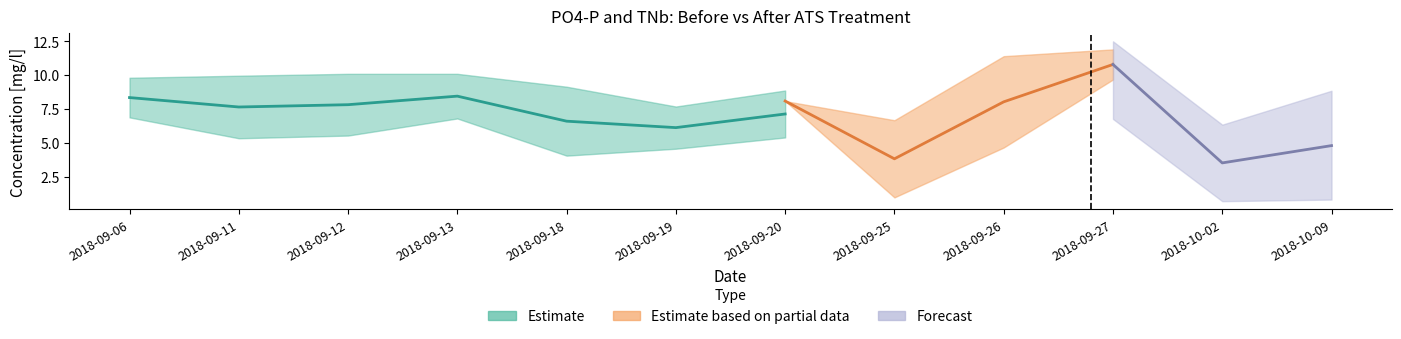

True or false: PO4_before has more than 2 interior local peaks.

False